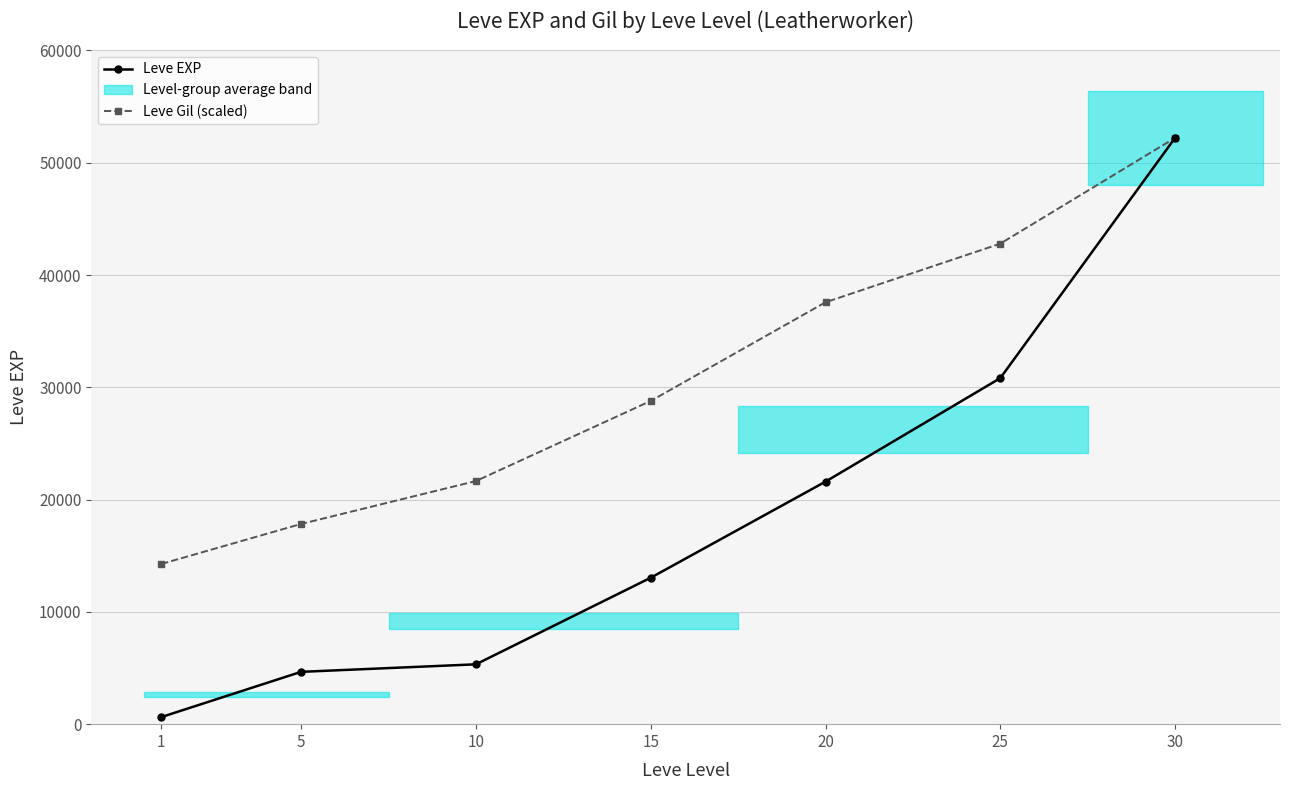

Reading left to right, extract all data points from this chart.

Leve EXP: 1=630.0	5=4660.0	10=5330.0	15=13040.0	20=21600.0	25=30820.0	30=52220.0
Leve Gil (scaled): 1=14265.0	5=17831.2	10=21652.2	15=28784.7	20=37572.9	25=42794.9	30=52220.0